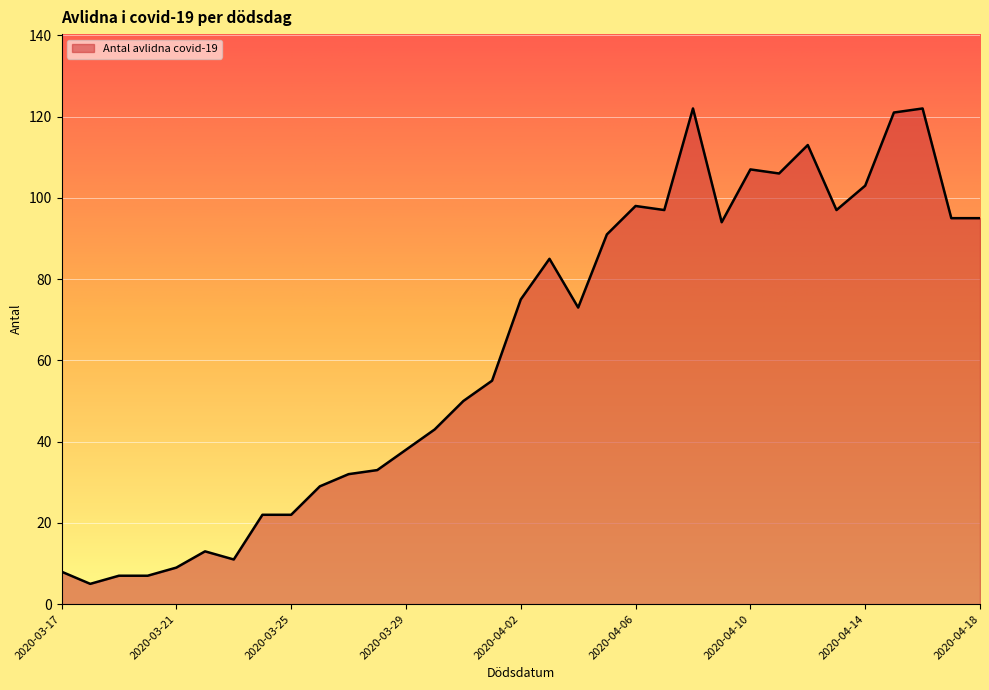

What is the minimum value shown in the chart?

5